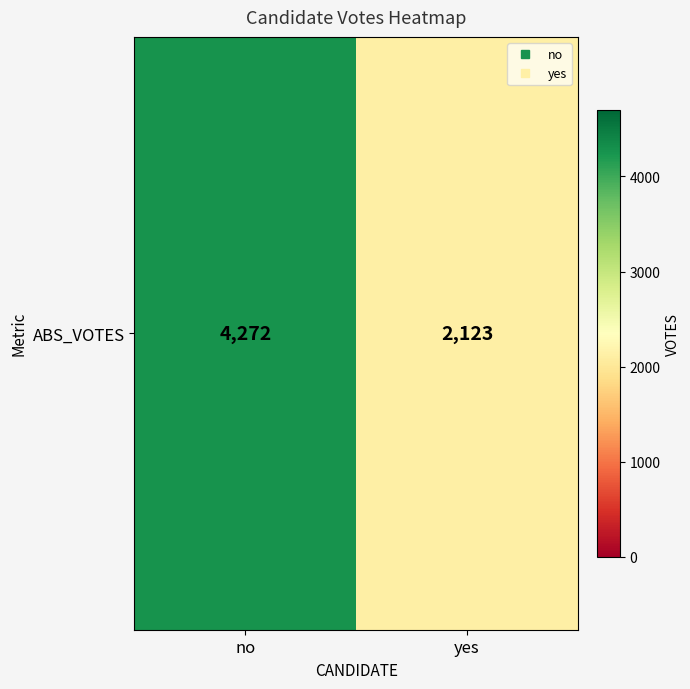

Reading left to right, transcribe all the data shown in this chart.

4272	2123